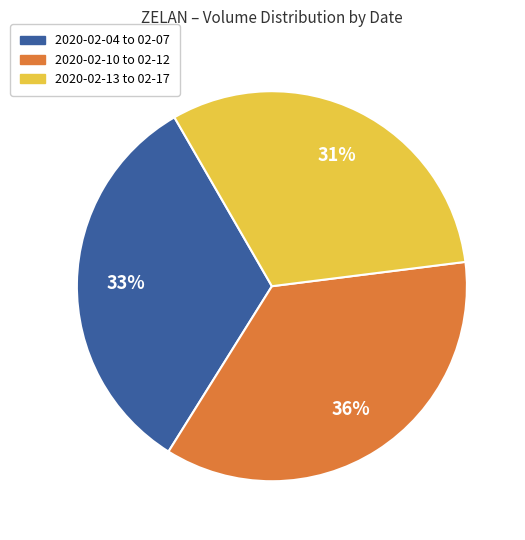

True or false: 2020-02-04 to 02-07 accounts for 33% of the total.

True